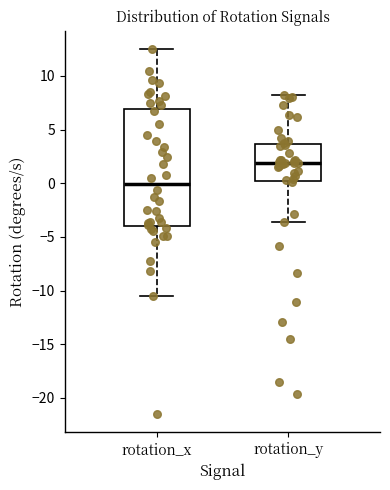

Which box has the highest median line?

rotation_y